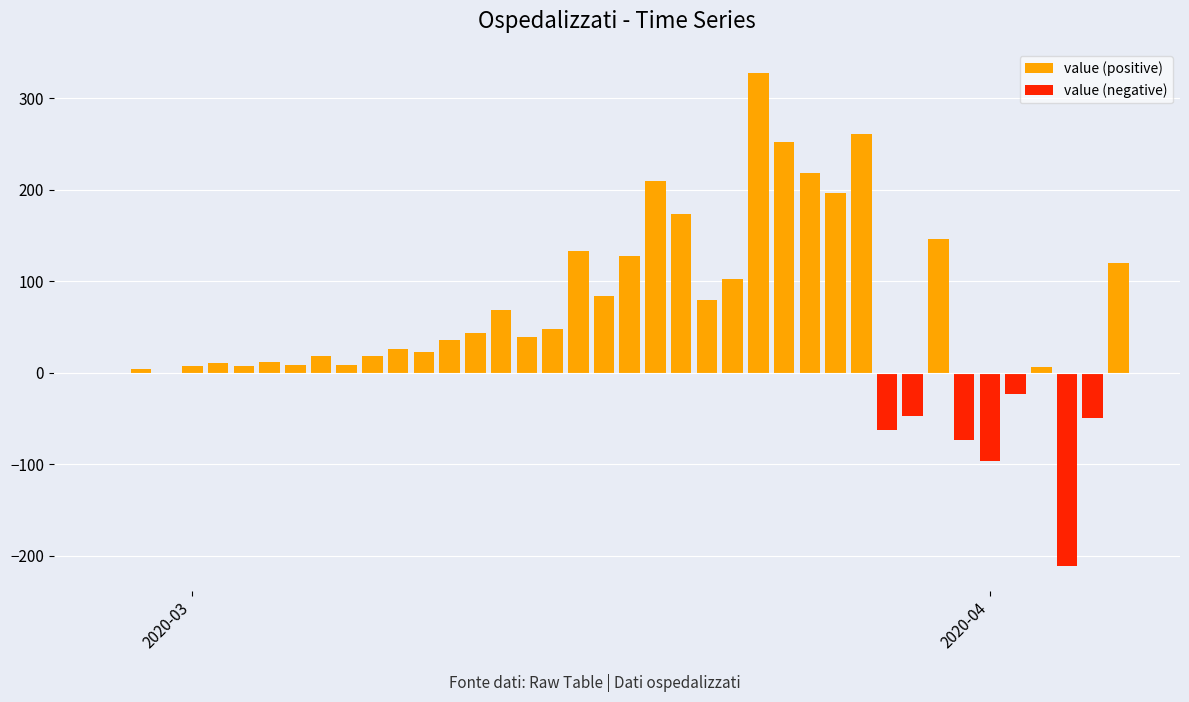

What is the minimum value shown in the chart?

-211